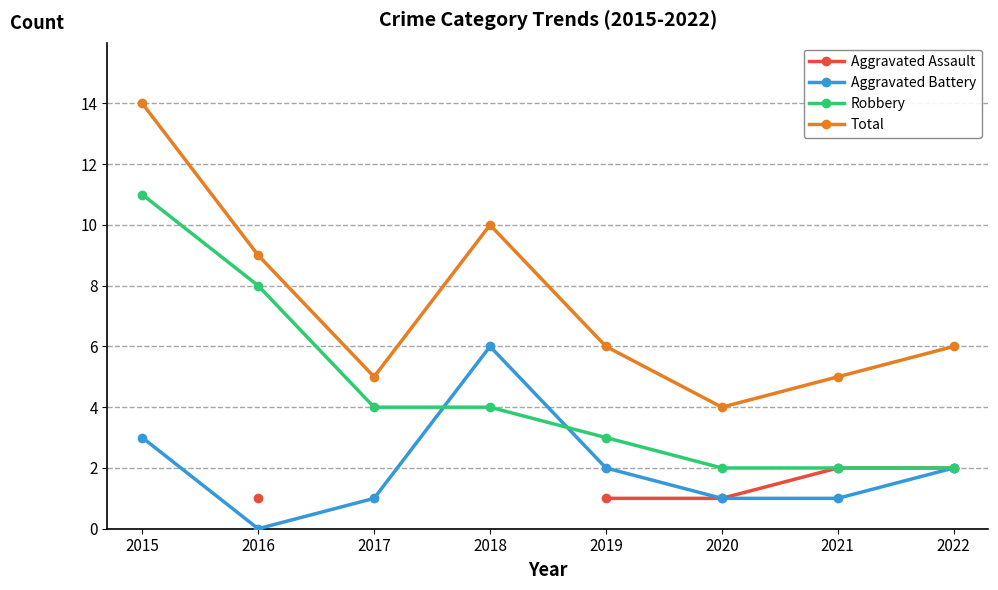

How many data points in Robbery are less than 4?

4